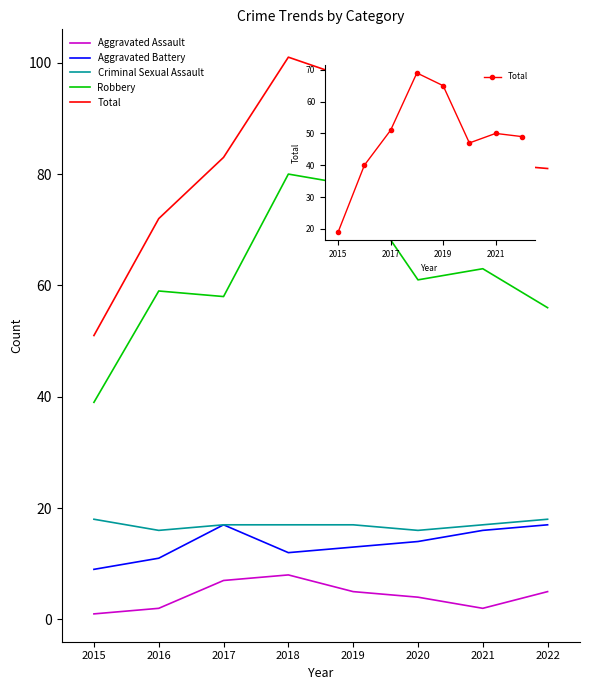

Which series has the largest total across all categories?

Robbery